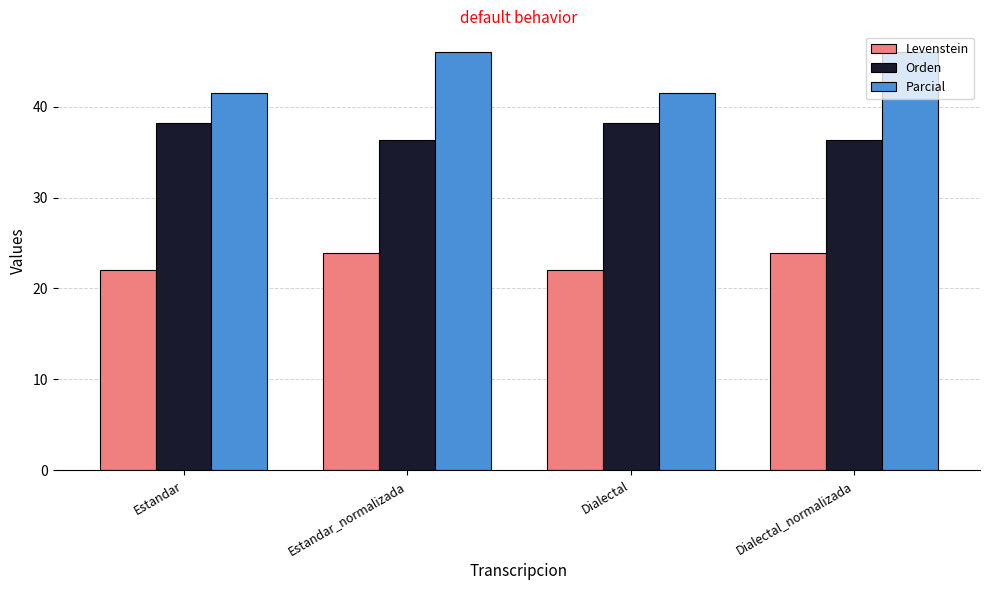

Reading left to right, transcribe all the data shown in this chart.

Levenstein: Estandar=22.0	Estandar_normalizada=23.9	Dialectal=22.0	Dialectal_normalizada=23.9
Orden: Estandar=38.2	Estandar_normalizada=36.3	Dialectal=38.2	Dialectal_normalizada=36.3
Parcial: Estandar=41.5	Estandar_normalizada=46.0	Dialectal=41.5	Dialectal_normalizada=46.0